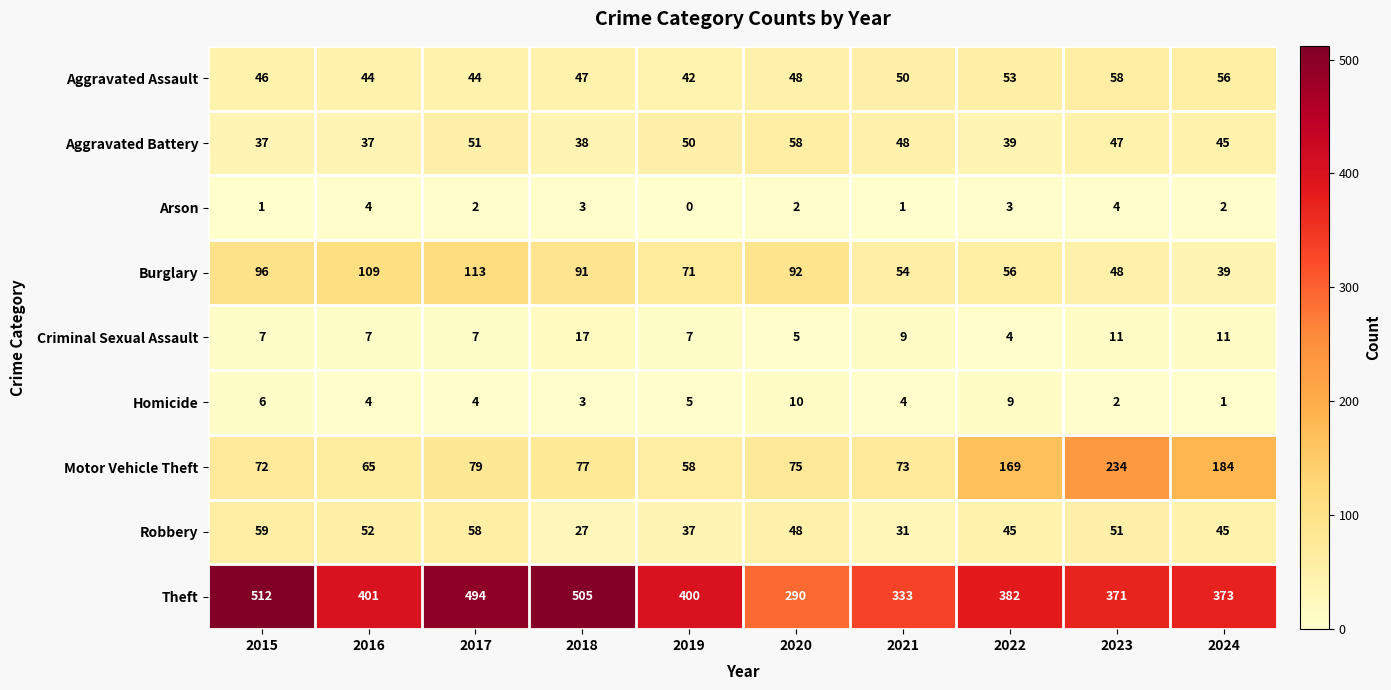

At which label is Aggravated Battery closest to 47?

2023